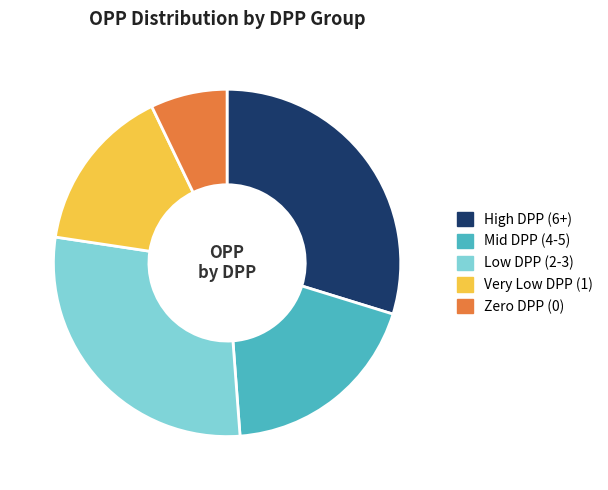

Combined, do Low DPP (2-3) and High DPP (6+) account for over 50%?

Yes